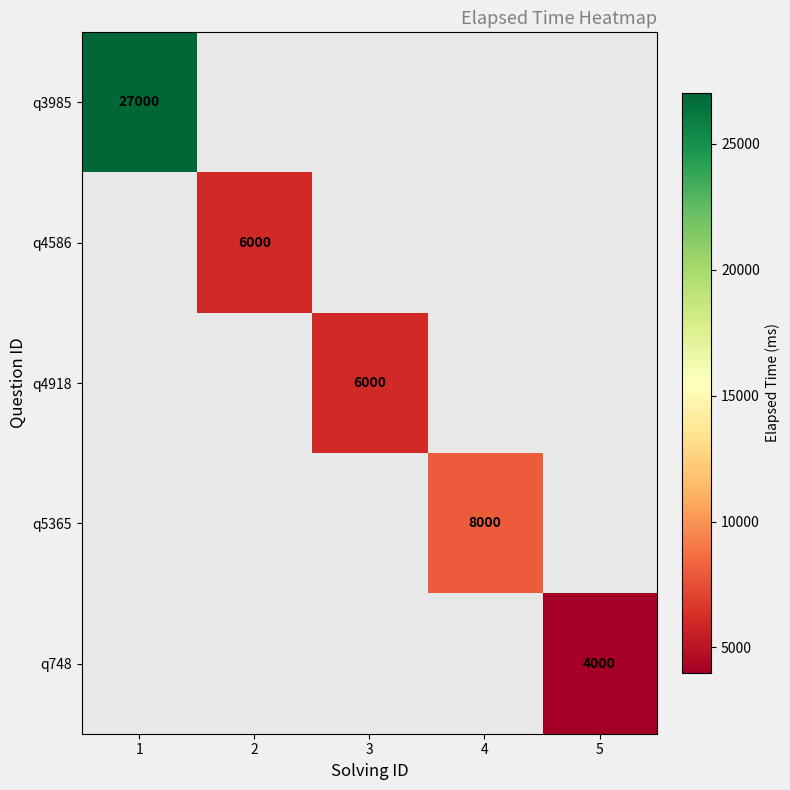

At which category does the chart reach its peak across all series?

1